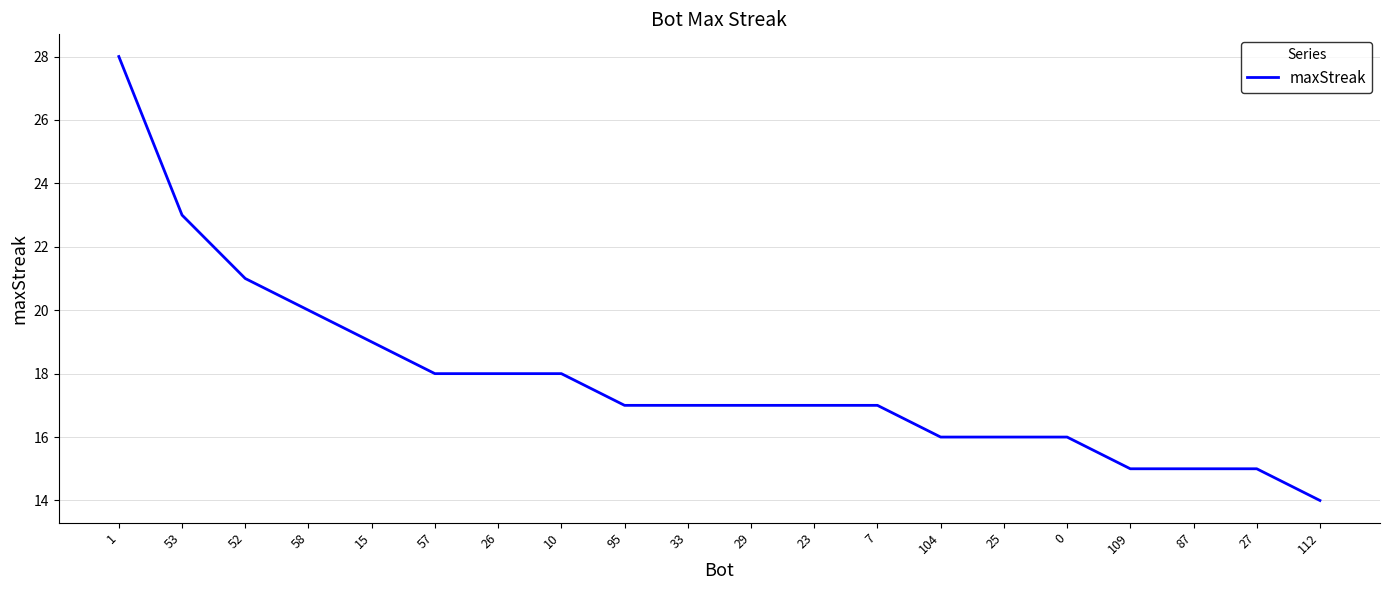

What is the minimum value shown in the chart?

14